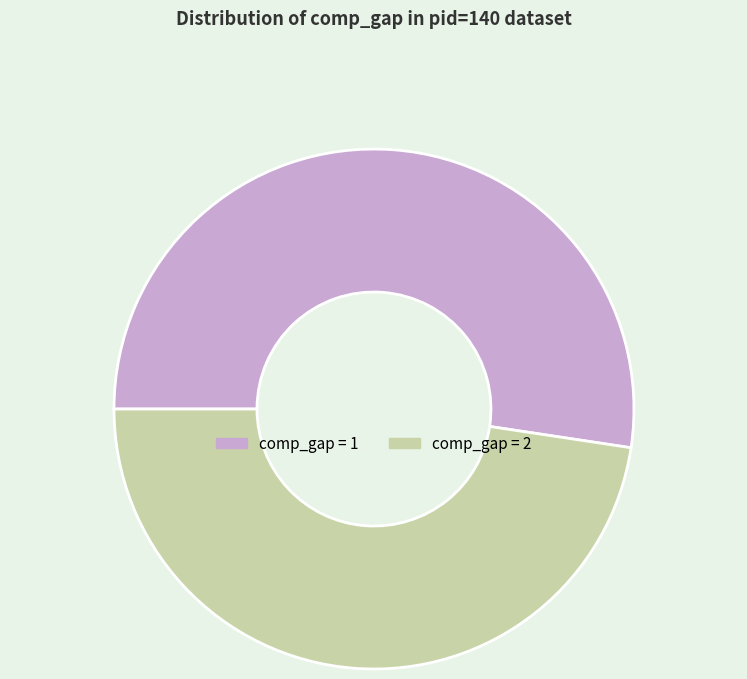

Do comp_gap = 1 and comp_gap = 2 together represent more than half of the pie?

Yes